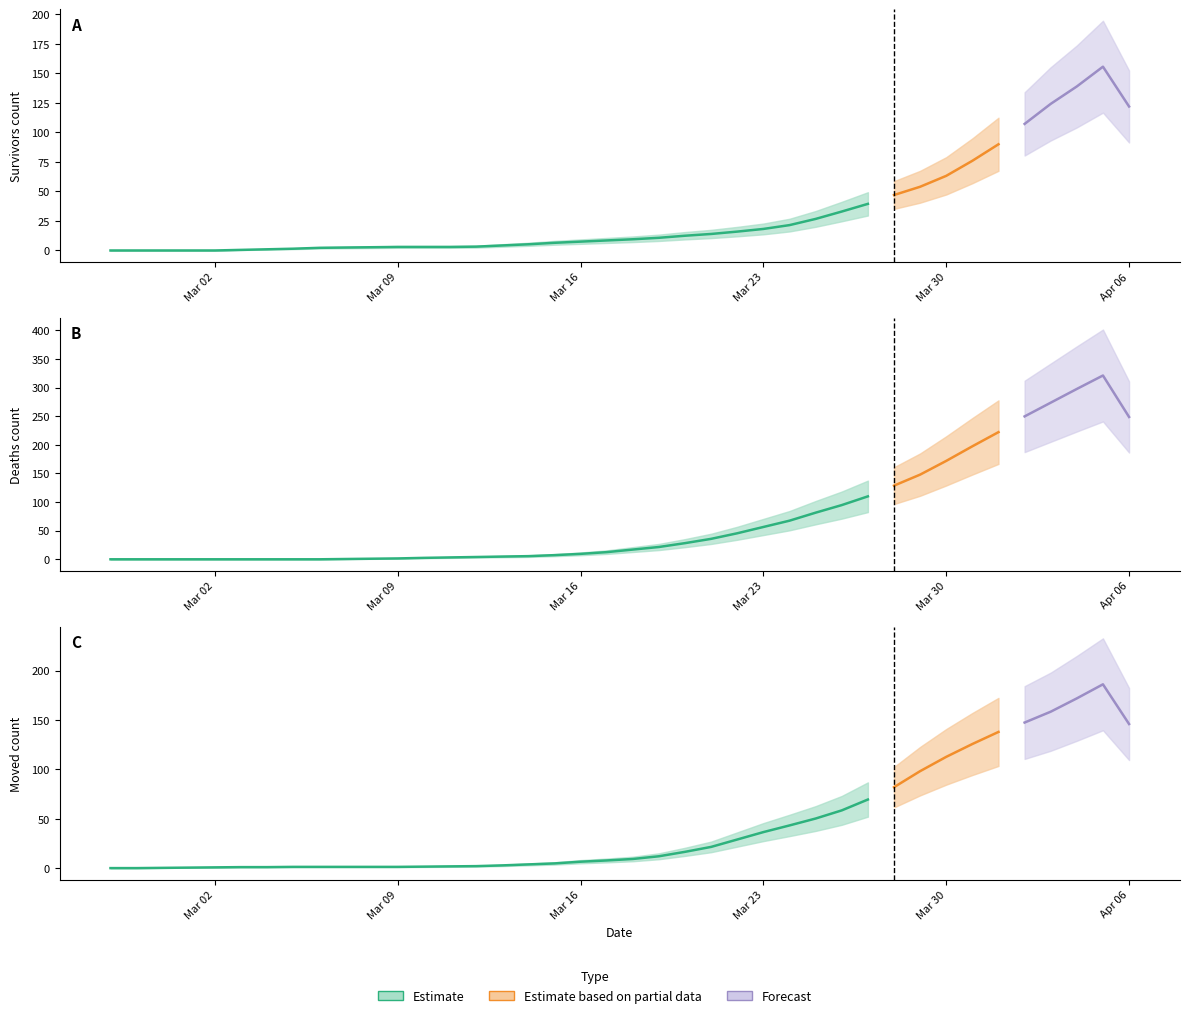

True or false: moved and died cross at least once.

True